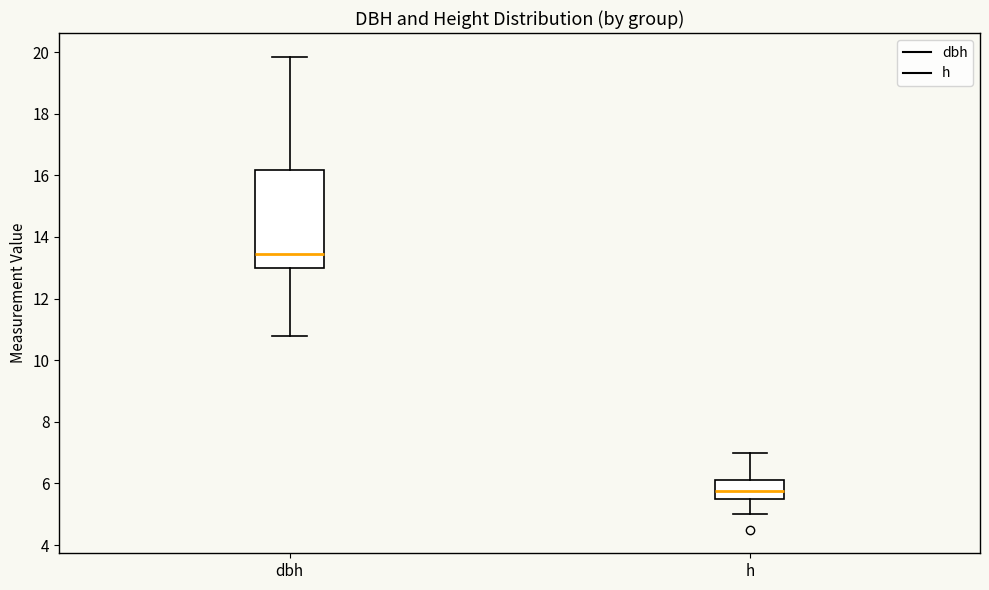

Where is the upper edge of the box for h on the y-axis? The values are not printed on the chart, so give them approximately, as read against the axis.

6.2